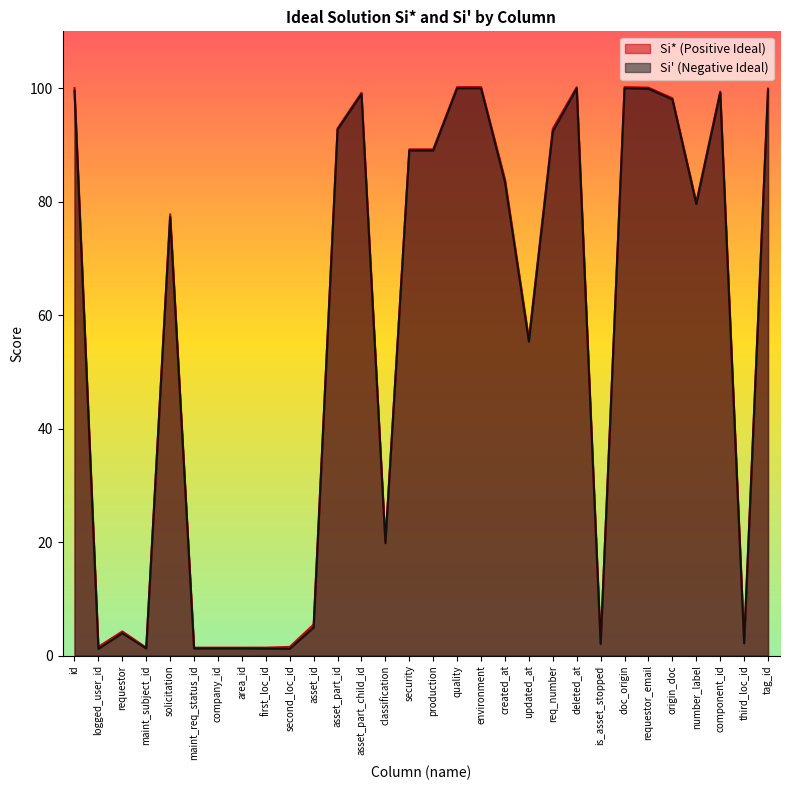

Reading left to right, what are all the values shown in this chart?

Si_star: 100.0	1.5	4.2	1.4	77.8	1.4	1.4	1.4	1.4	1.5	5.5	92.9	99.2	20.0	89.2	89.2	100.2	100.2	83.9	55.8	92.8	100.2	2.2	100.2	100.1	98.2	79.9	99.4	2.7	99.9
Si_prime: 99.5	1.2	3.9	1.2	77.3	1.2	1.3	1.2	1.2	1.2	4.9	92.7	99.0	19.8	89.0	89.0	100.0	100.0	83.4	55.3	92.4	99.9	2.0	100.0	99.9	98.0	79.5	99.2	2.2	99.7